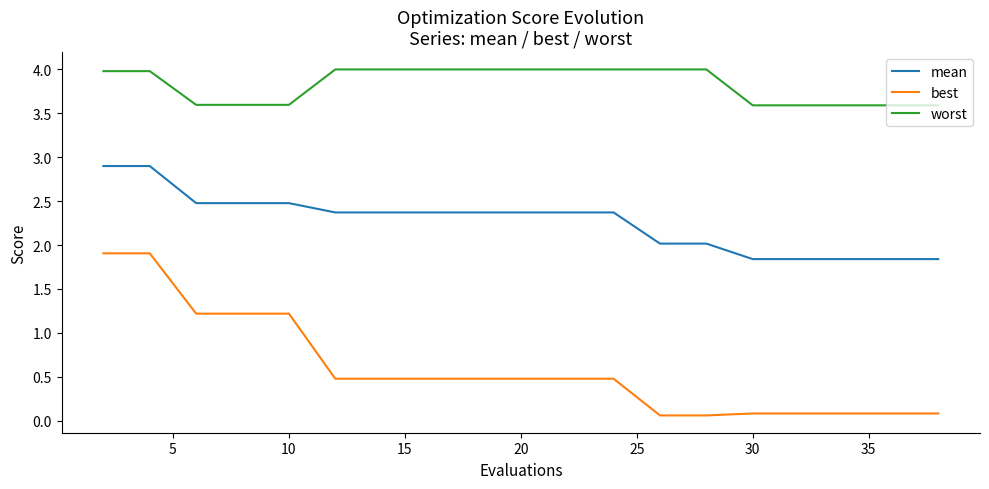

What is the highest value of the worst series?

4.0